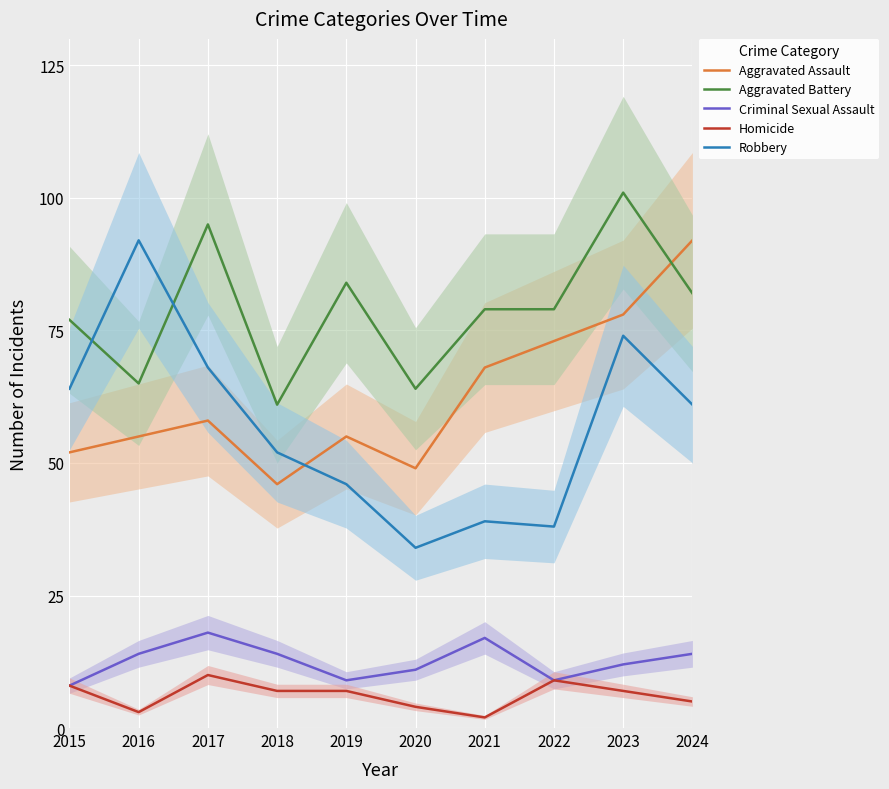

At which label does Criminal Sexual Assault first exceed 14?

2017